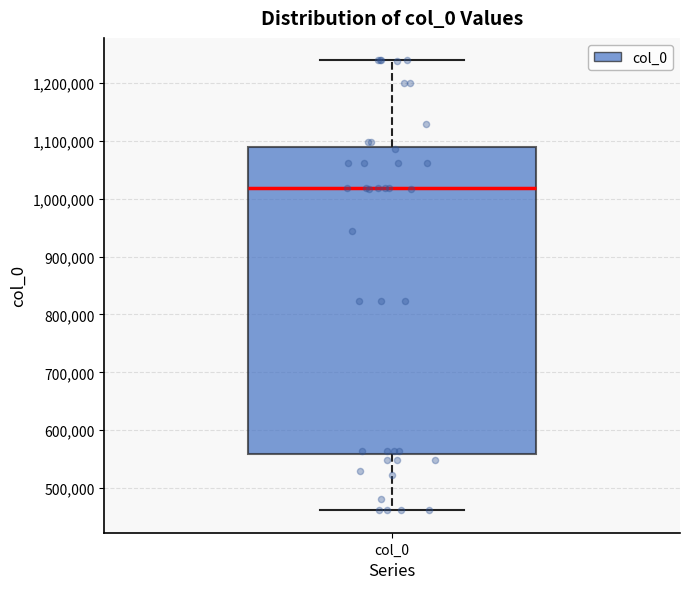

Where does the upper whisker of the box for col_0 end on the y-axis? The values are not printed on the chart, so give them approximately, as read against the axis.

1240000